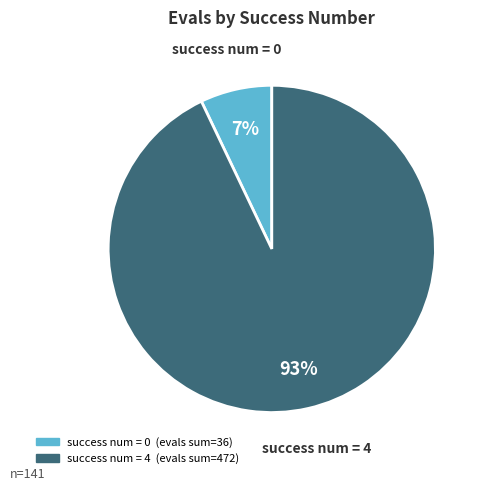

Is there a majority slice in this chart?

Yes